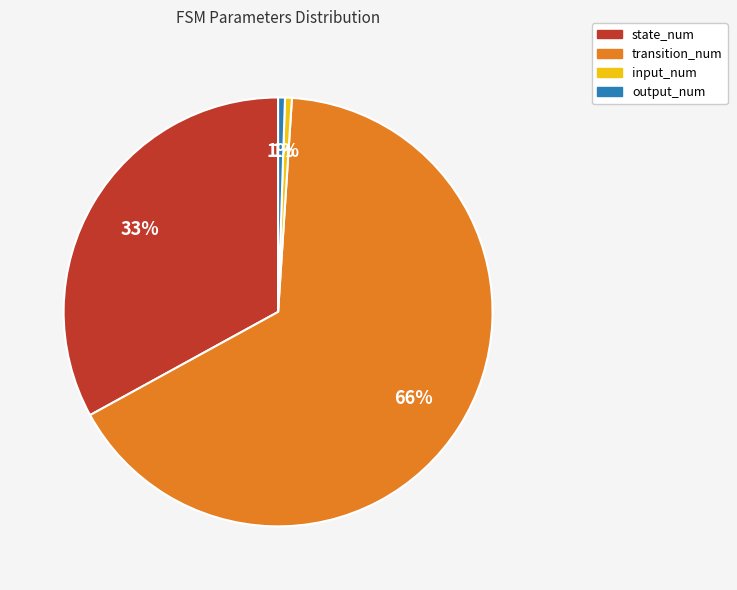

To the nearest percent, what portion does state_num represent?

33%